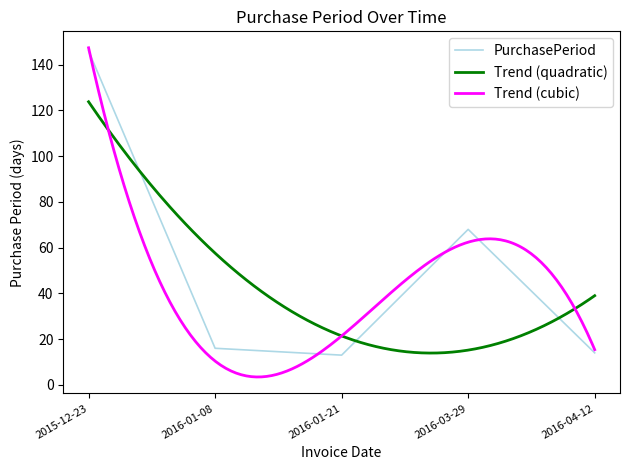

At which label is the value closest to 79?

2016-03-29